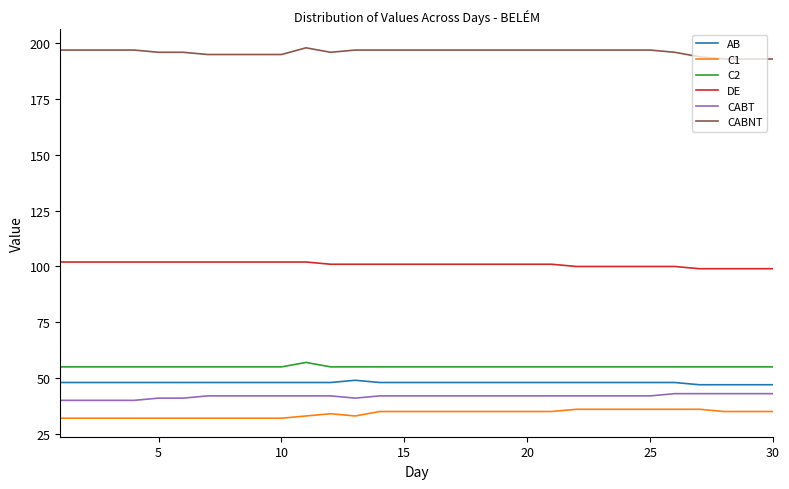

What is the minimum value for C1?

32